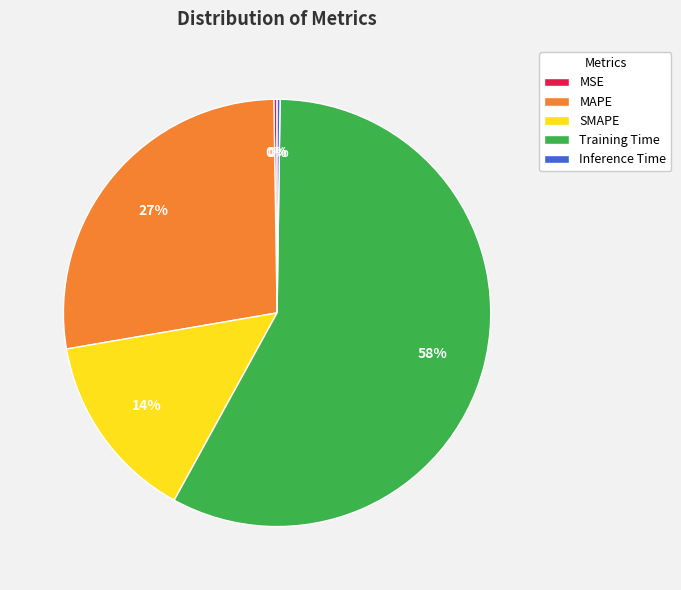

What is the largest slice in the pie chart?

Training Time